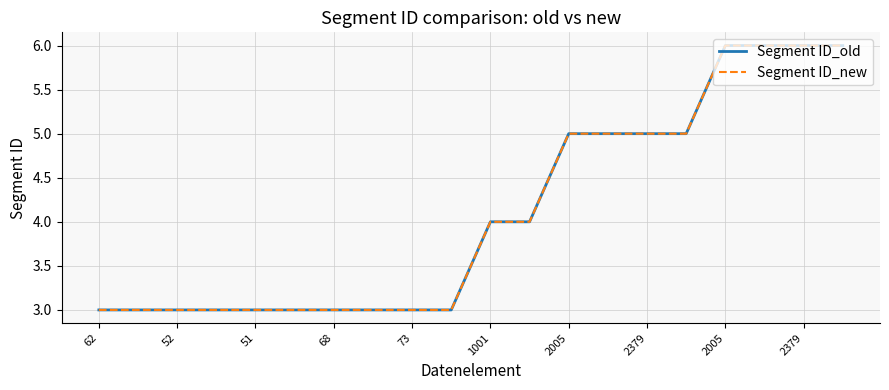

Is this an area chart (filled region under the line)?

No